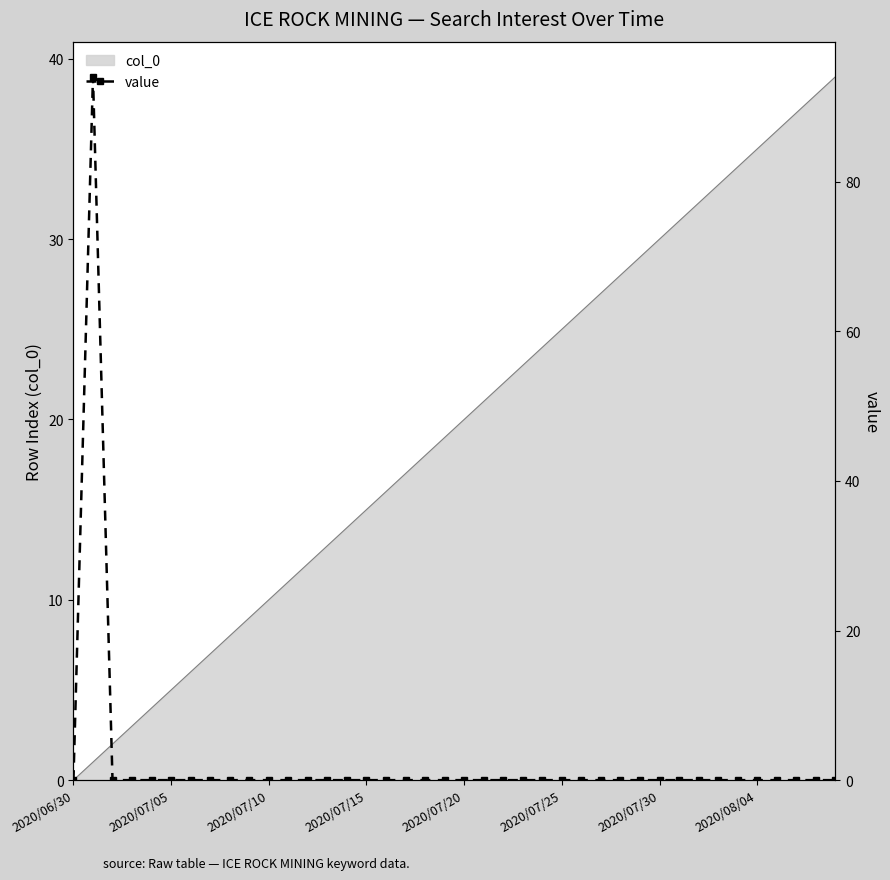

The chart shows a value of 0 at 14. True or false?

True